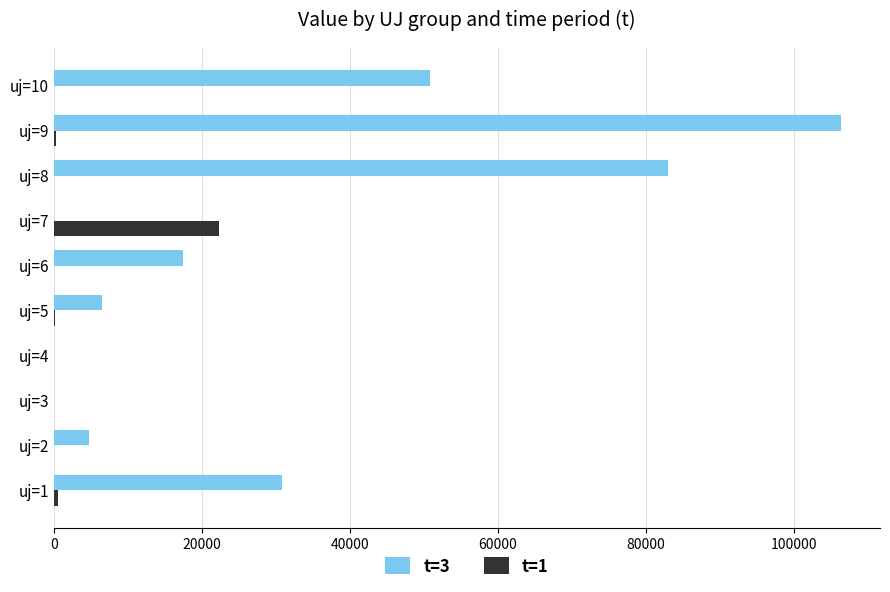

At which category is the sum across all series the highest?

uj=9